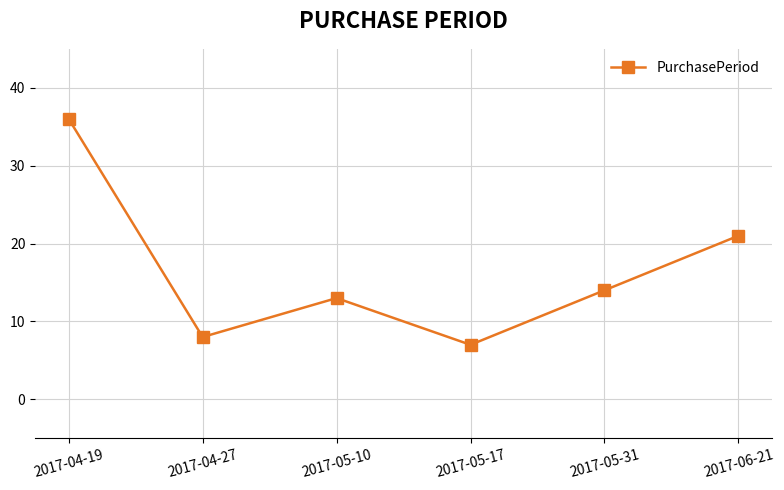

Between 2017-05-17 and 2017-04-19, which is larger?

2017-04-19